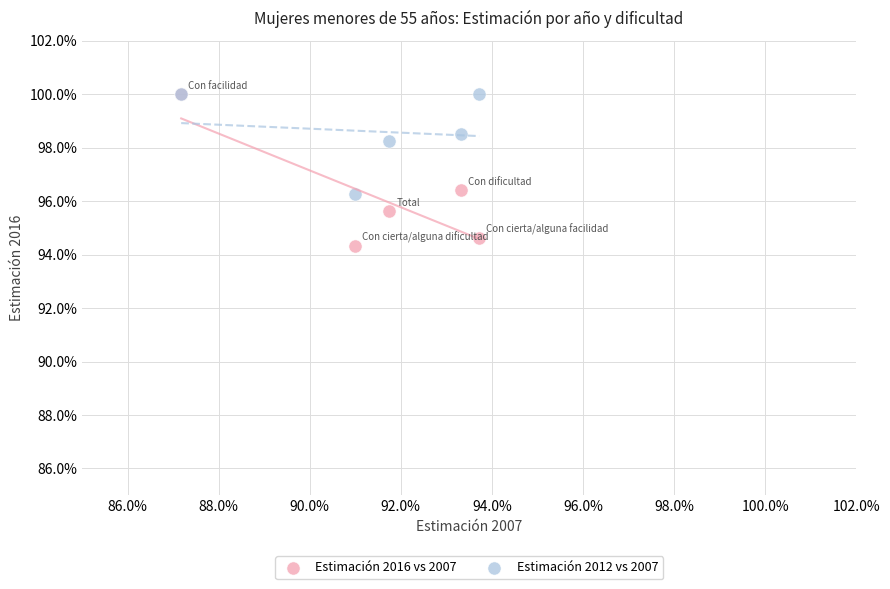

Which series contains the lowest Y value?

Estimación 2016 vs 2007